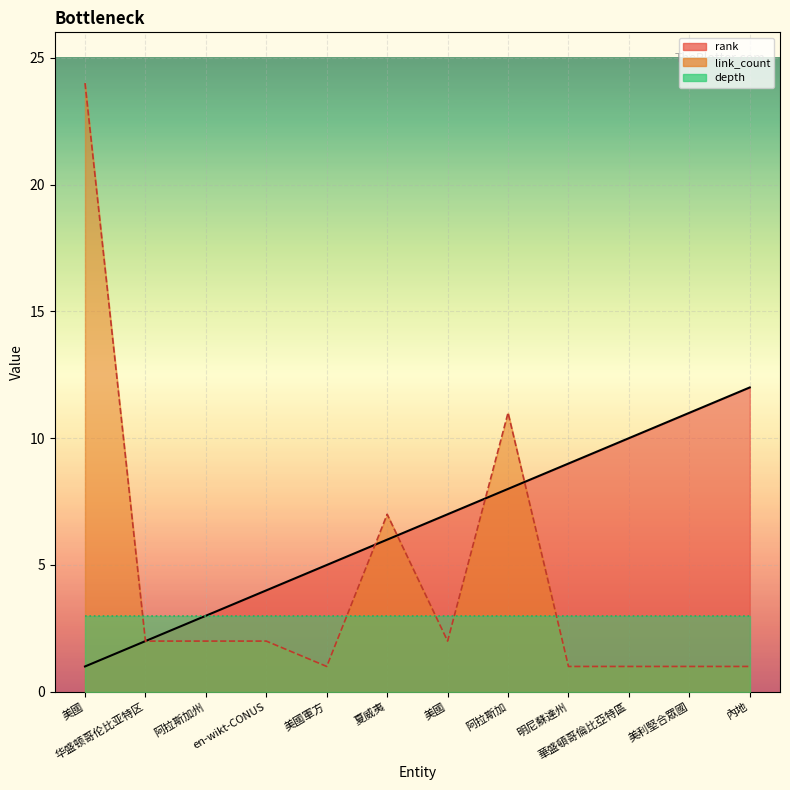

True or false: rank has more than 0 interior local peaks.

False